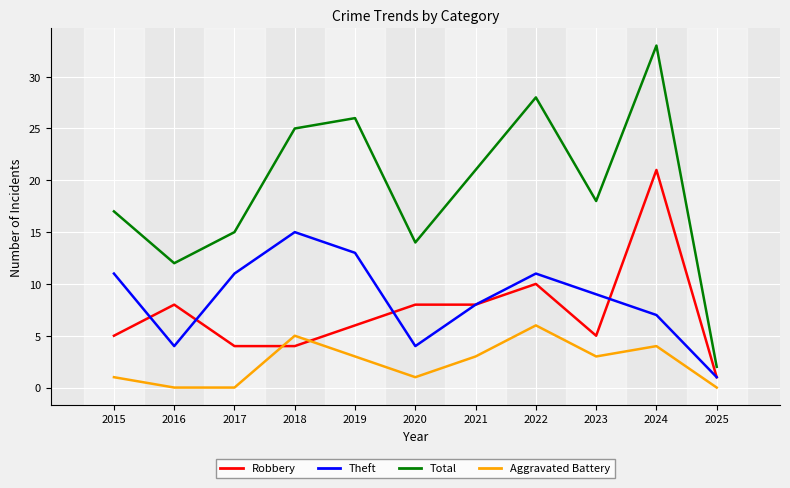

What is the average value of the Total series?

19